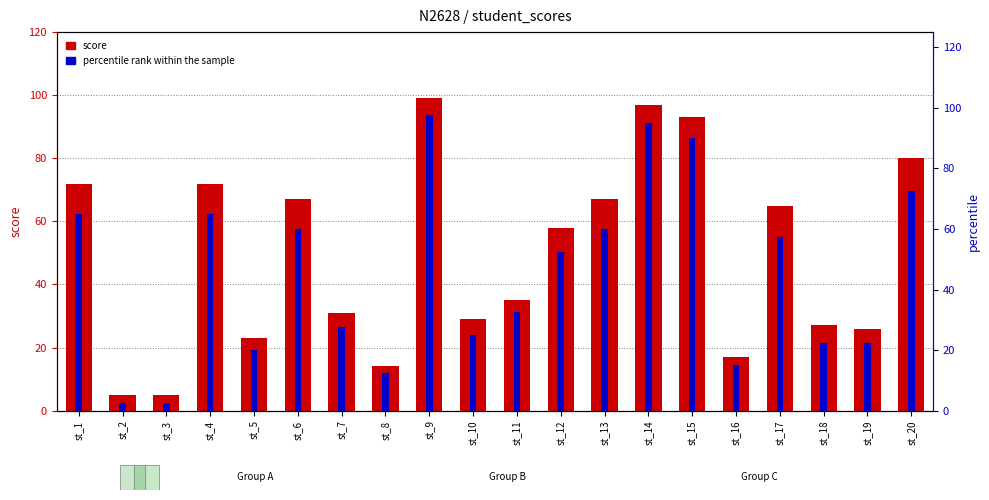

How many bars are there in total?

40